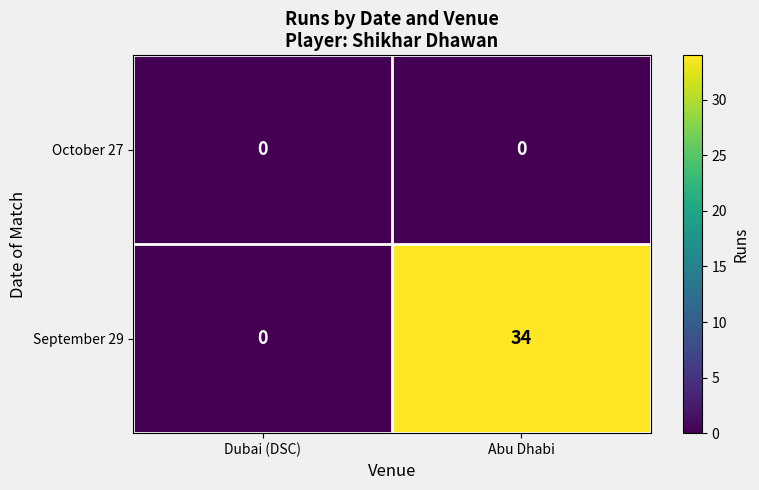

List the series in order of their overall mean, lowest first.

October 27, September 29